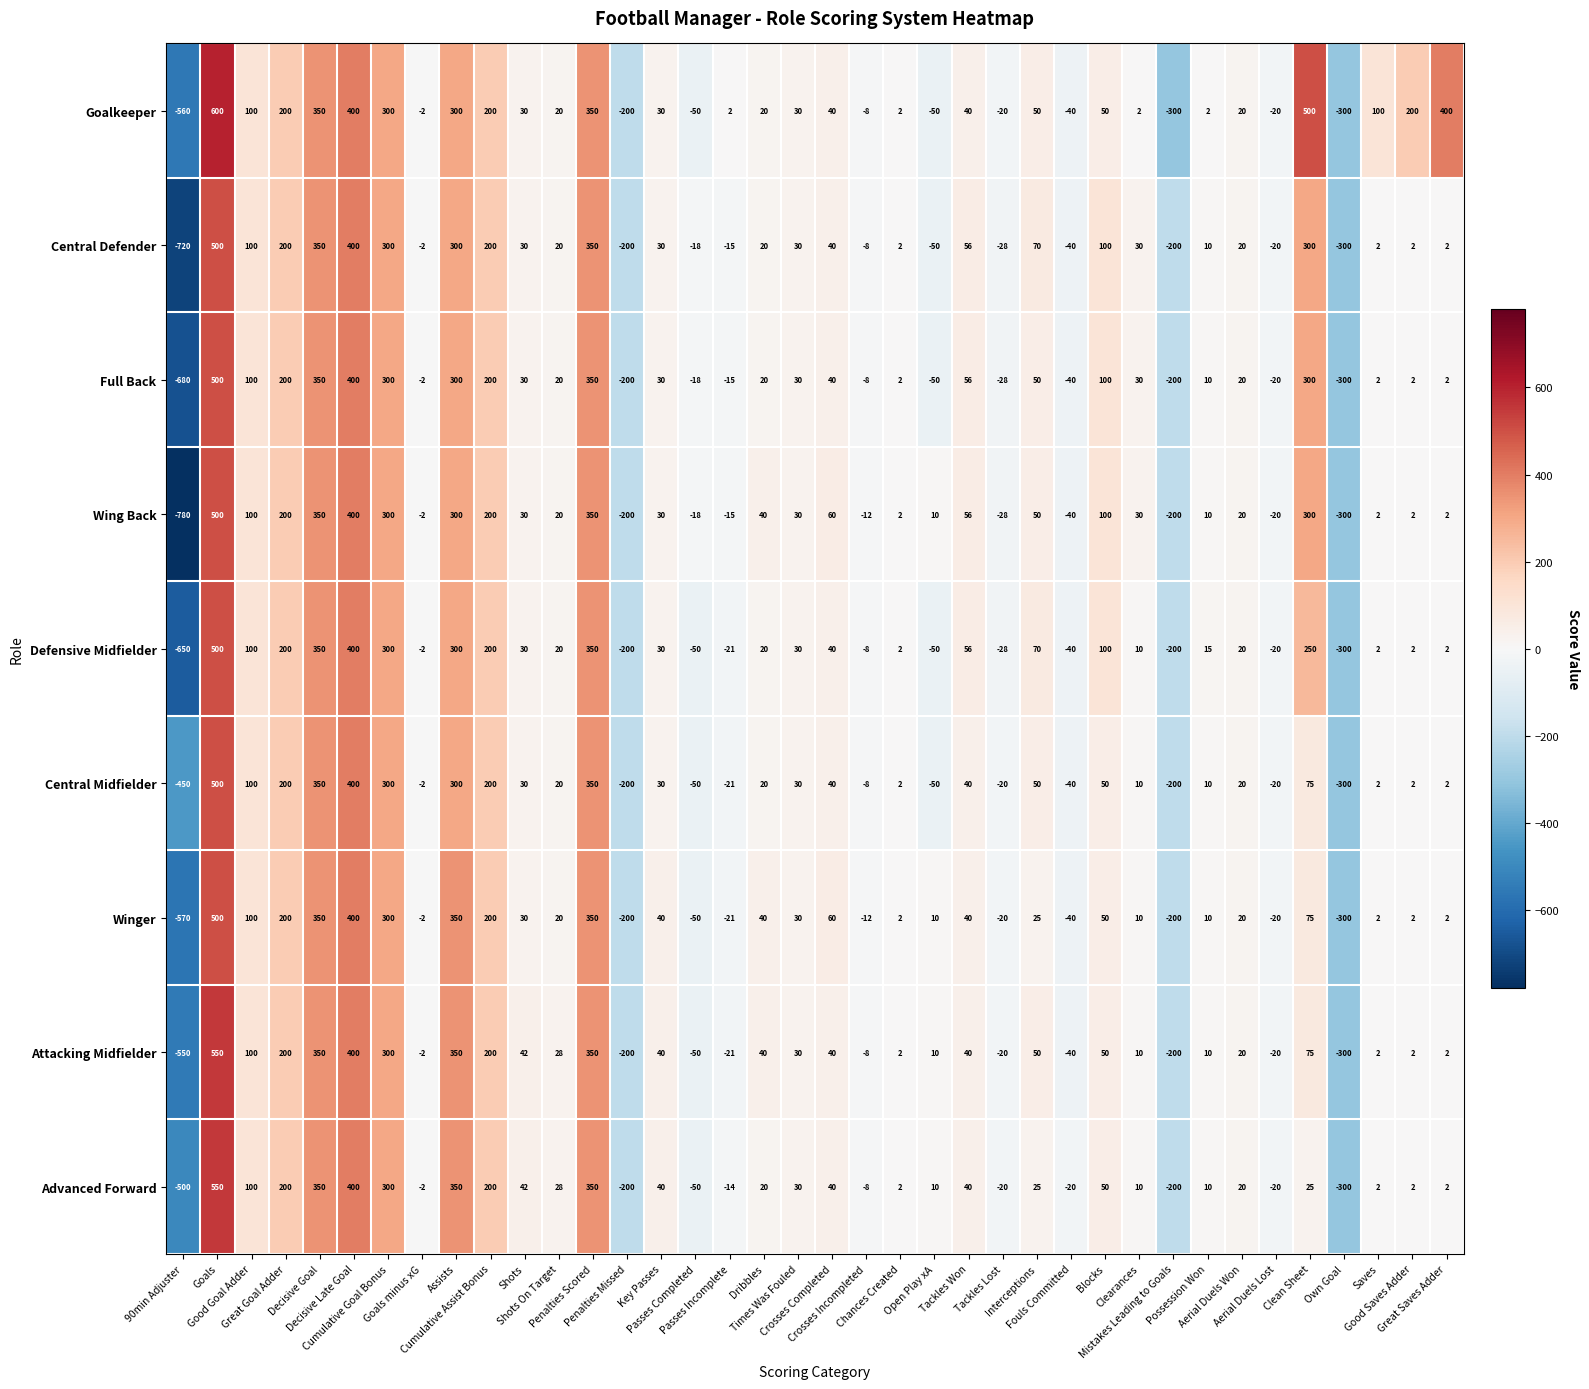

What is the sum of all Attacking Midfielder values?

1882